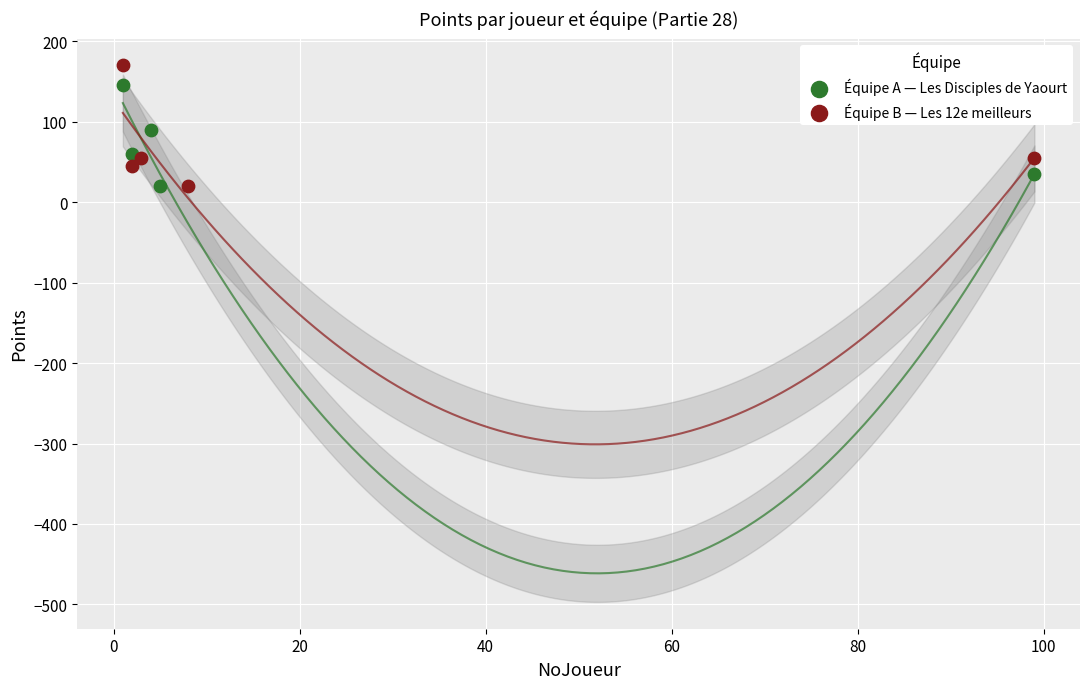

Which series has the largest Y range (max minus min)?

Équipe B — Les 12e meilleurs